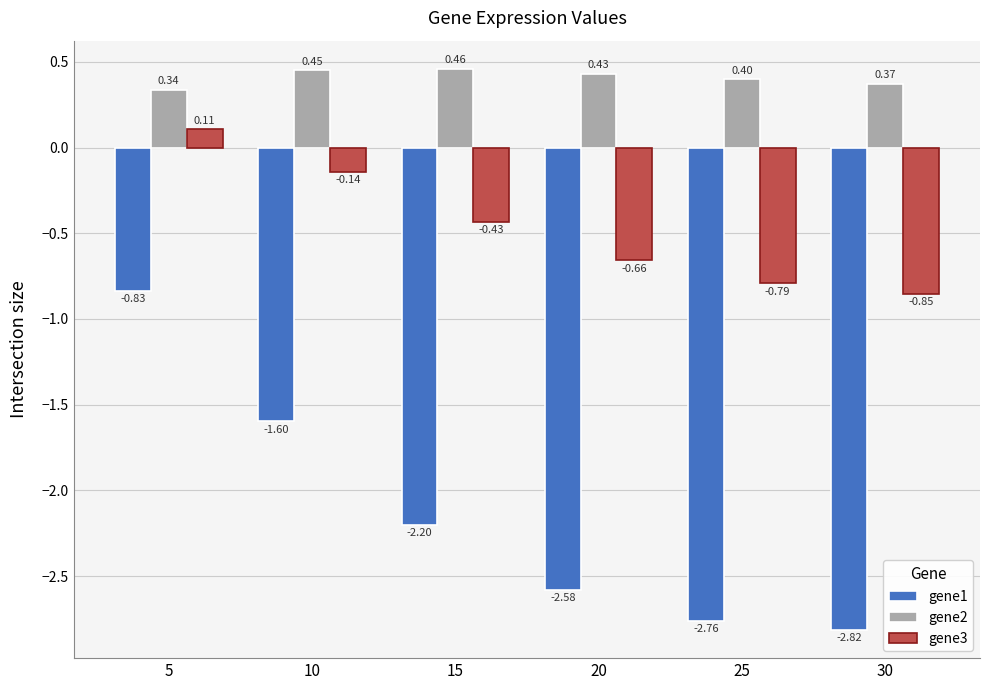

Which label corresponds to the largest value in the chart?

15